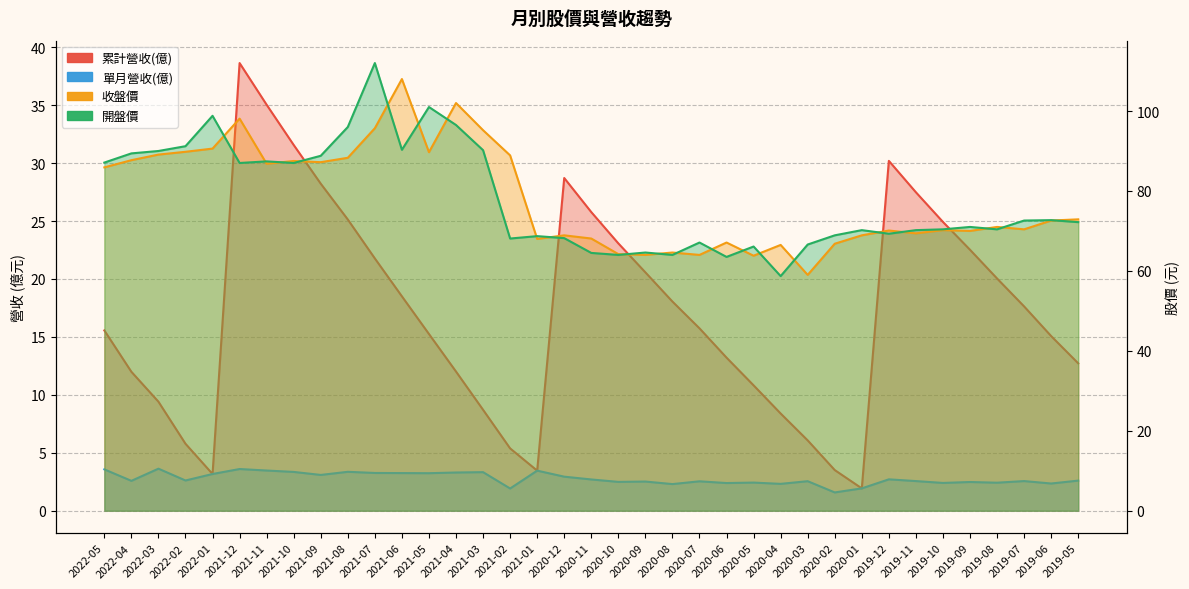

True or false: 開盤價 has a value of 20.5 at 2022-03.

False